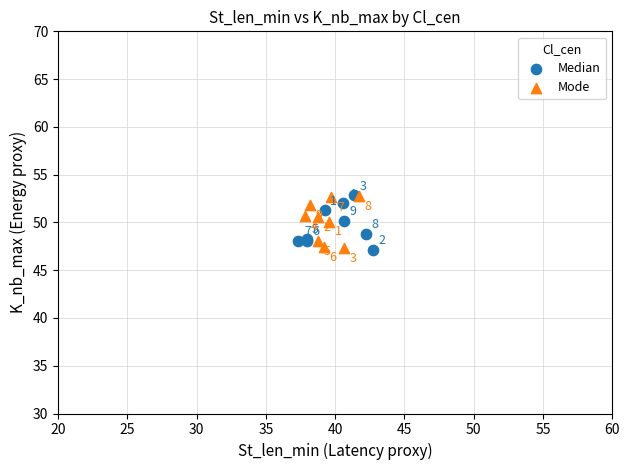

Which series has the largest Y range (max minus min)?

Median